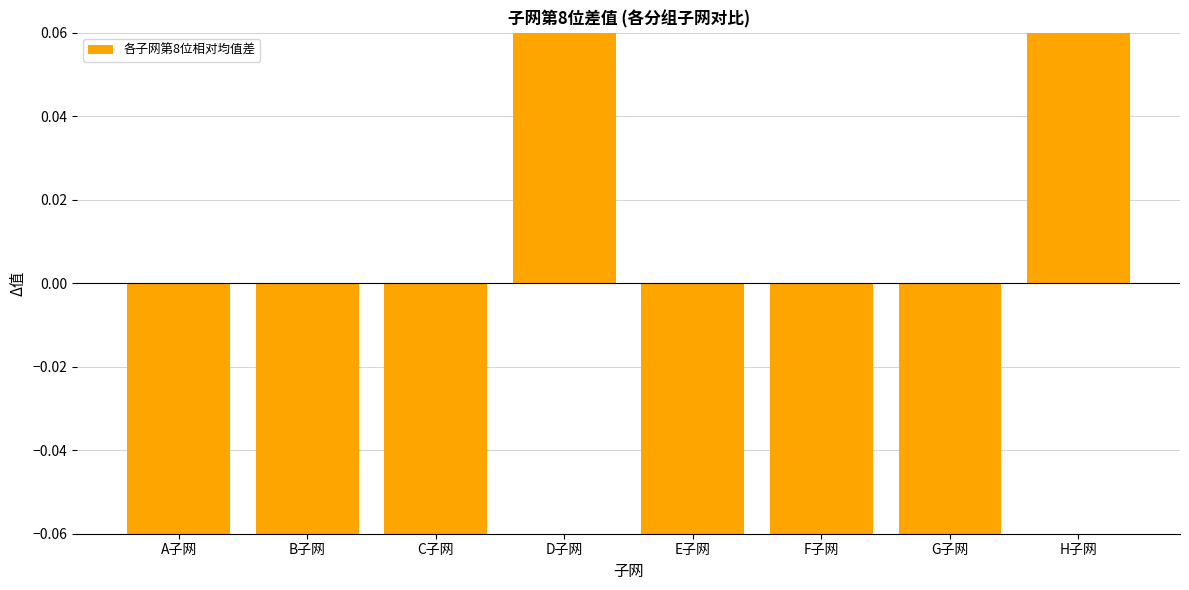

What is the greatest value displayed?

0.8